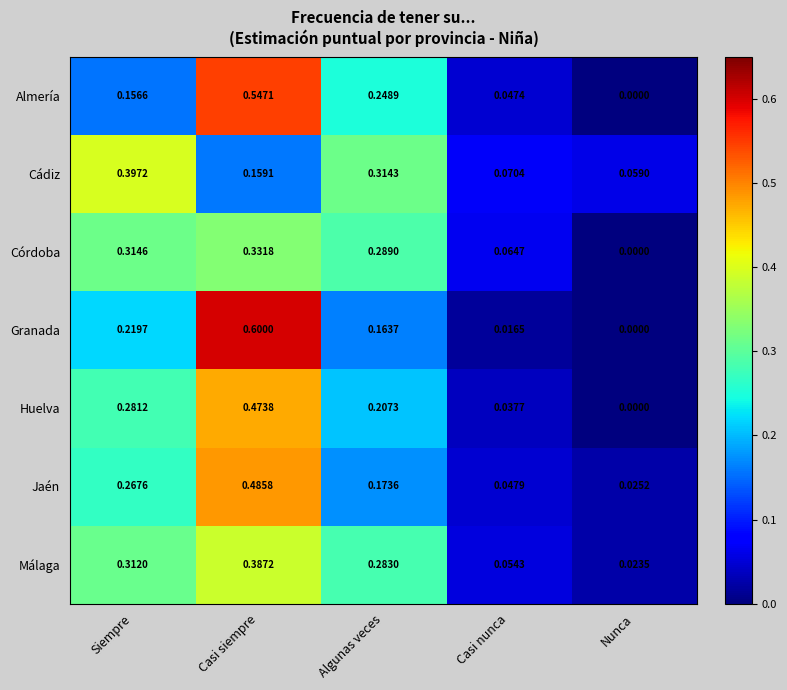

Count the number of categories in the chart.

5